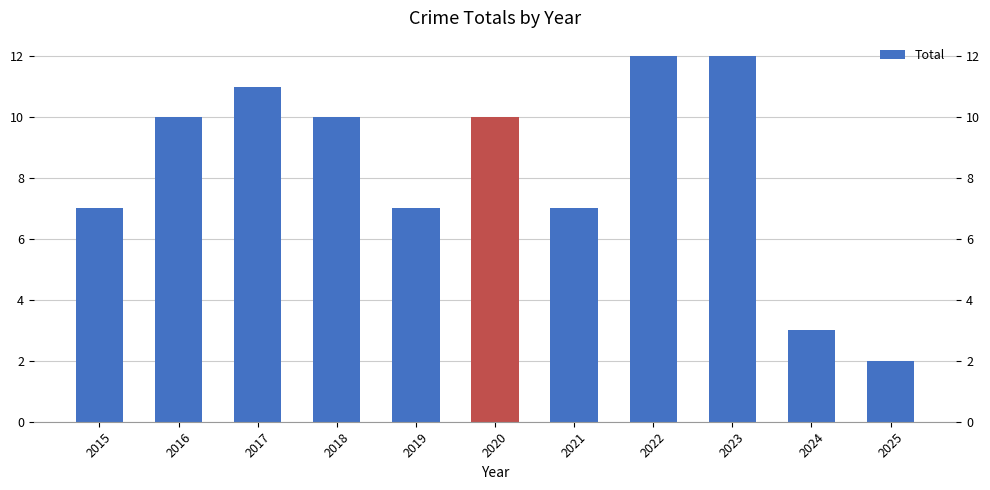

Which label corresponds to the largest value in the chart?

2022